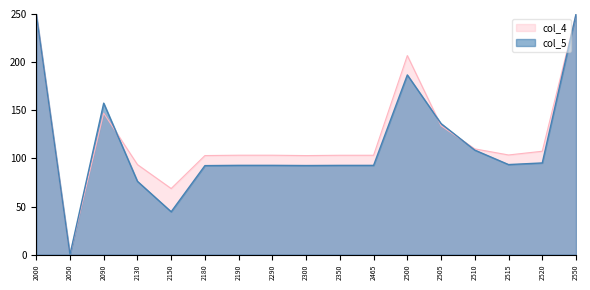

What is the total value across all series at 2130?

169.8